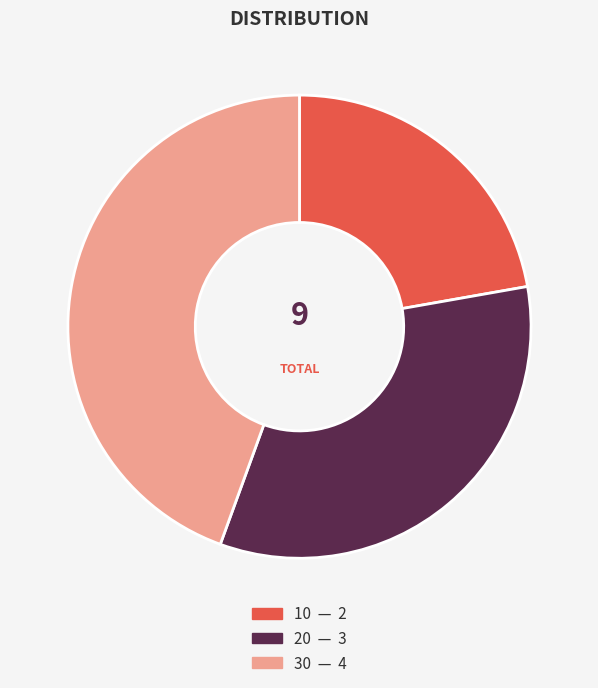

True or false: 10 accounts for 22% of the total.

True